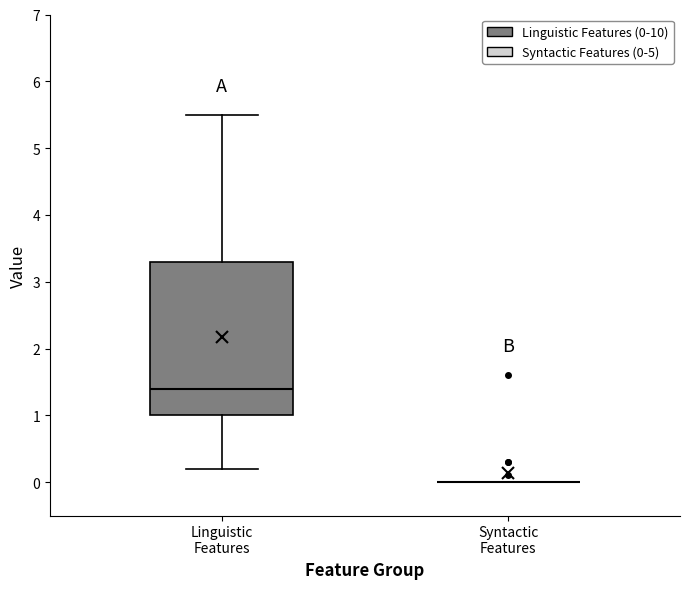

Comparing the boxes themselves (not the whiskers), which one is the tallest?

Linguistic Features